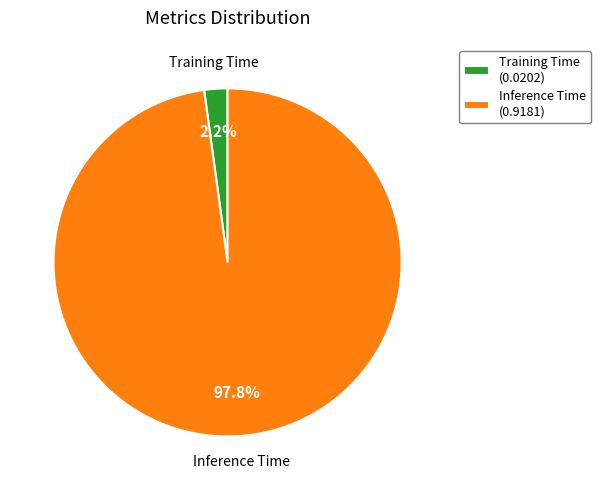

Between Training Time (0.0202) and Inference Time (0.9181), which is larger?

Inference Time (0.9181)